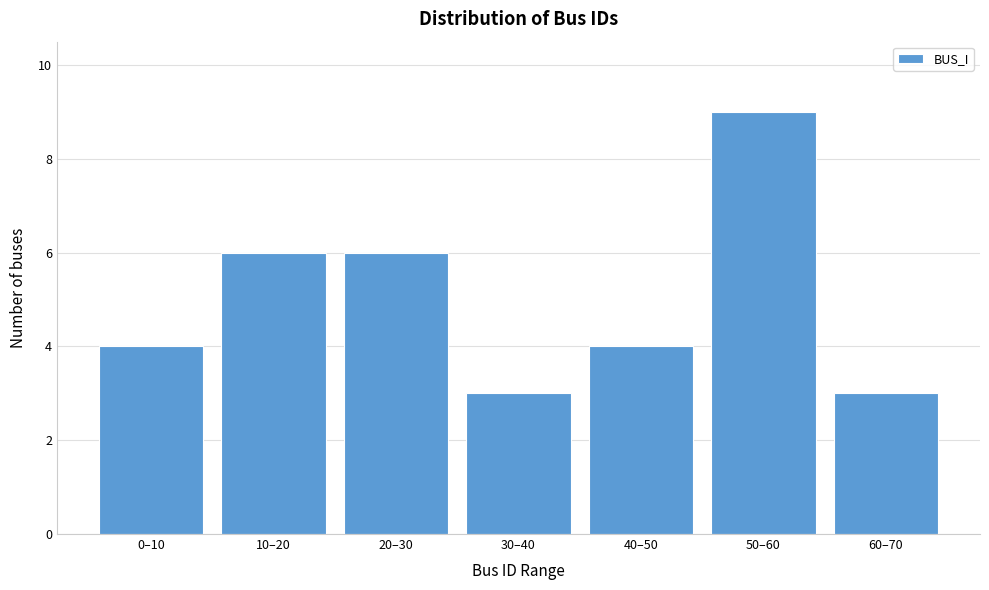

Reading left to right, extract all data points from this chart.

0–10=4	10–20=6	20–30=6	30–40=3	40–50=4	50–60=9	60–70=3